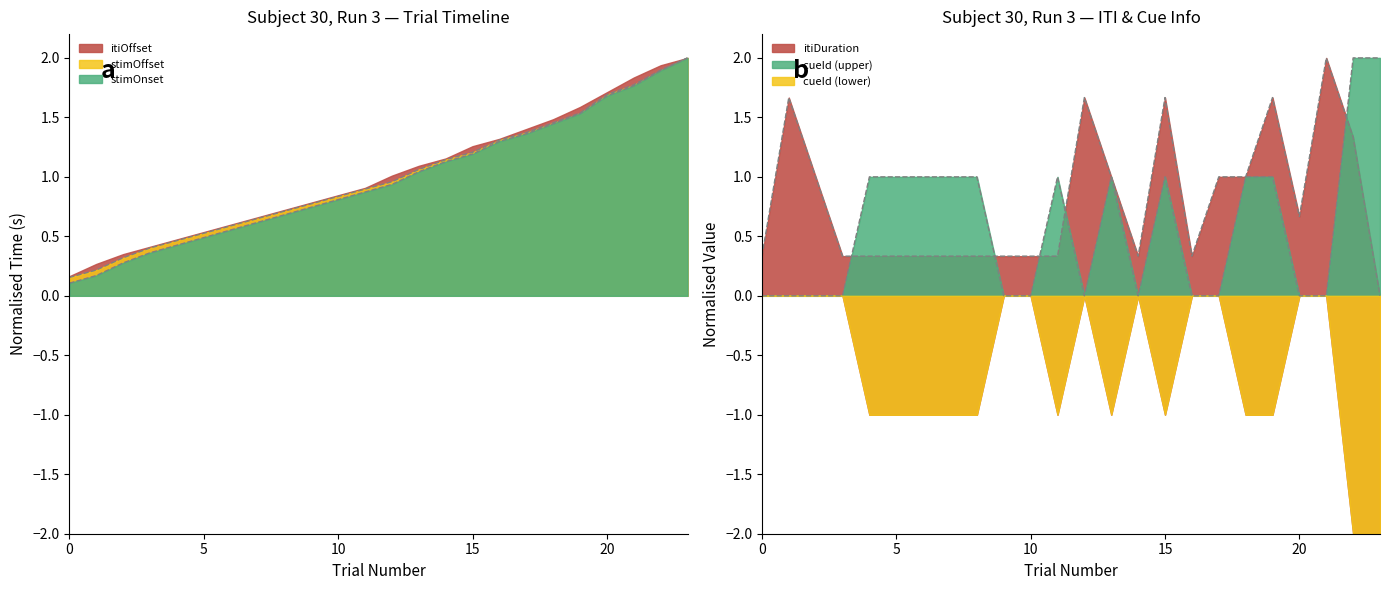

At how many categories does at least one series exceed 1?

13